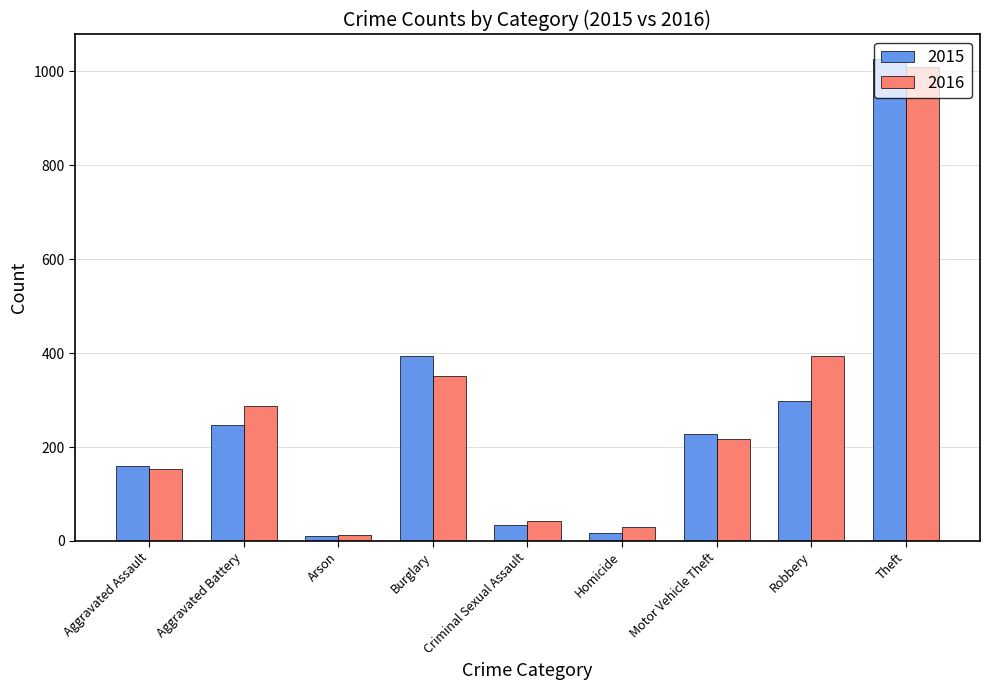

What is the sum of the 2016 values at Theft and Motor Vehicle Theft?

1227